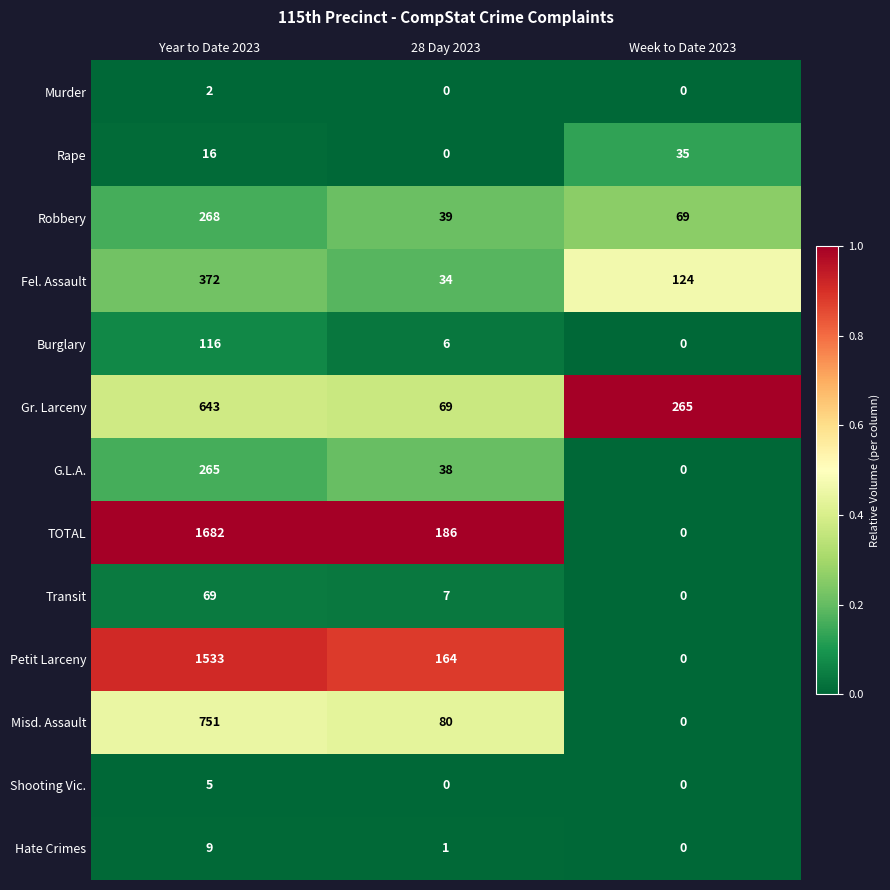

Which series has the widest spread of values?

TOTAL